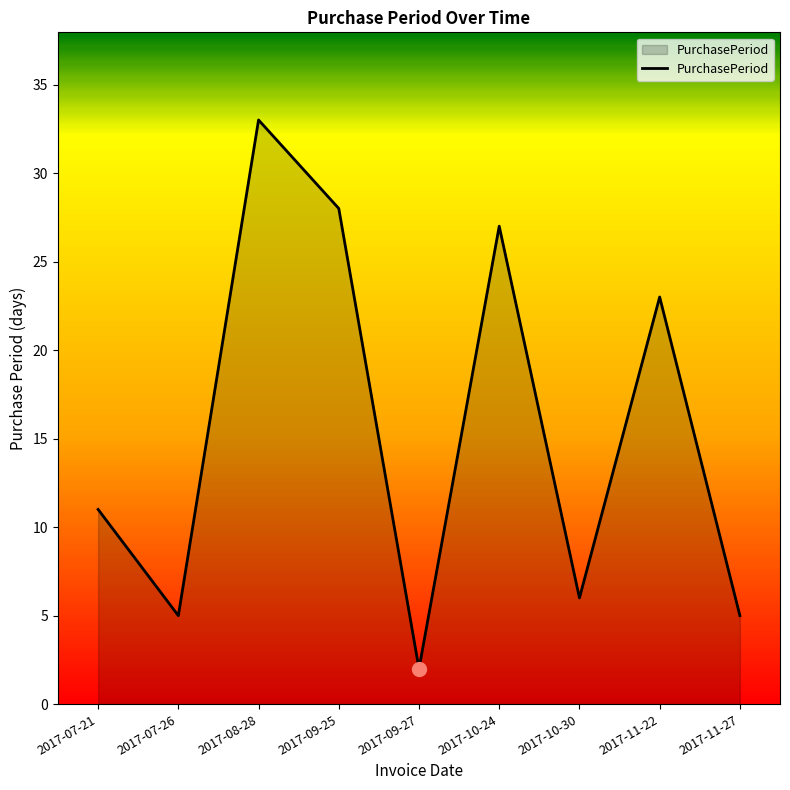

At which category does the chart reach its minimum across all series?

2017-09-27